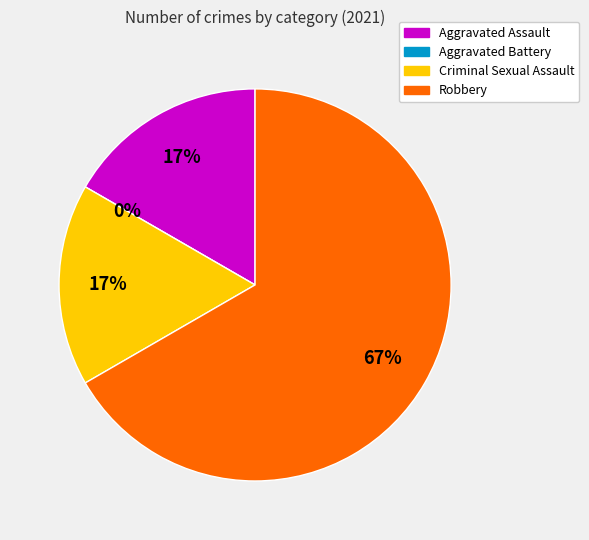

The Robbery slice represents 60% of the pie. True or false?

False